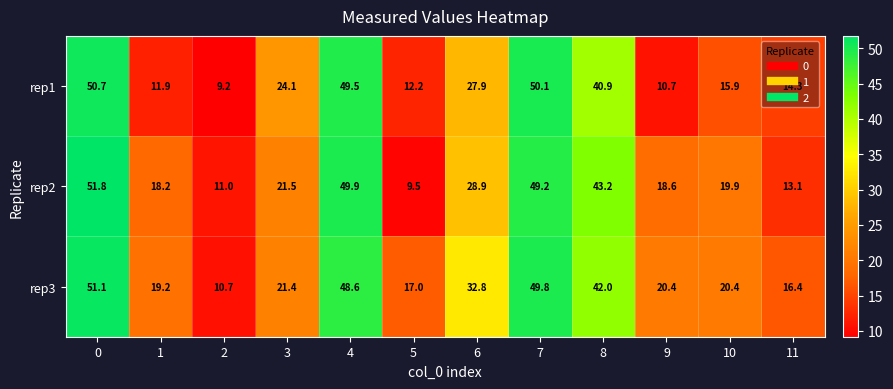

At how many categories does at least one series exceed 24?

6